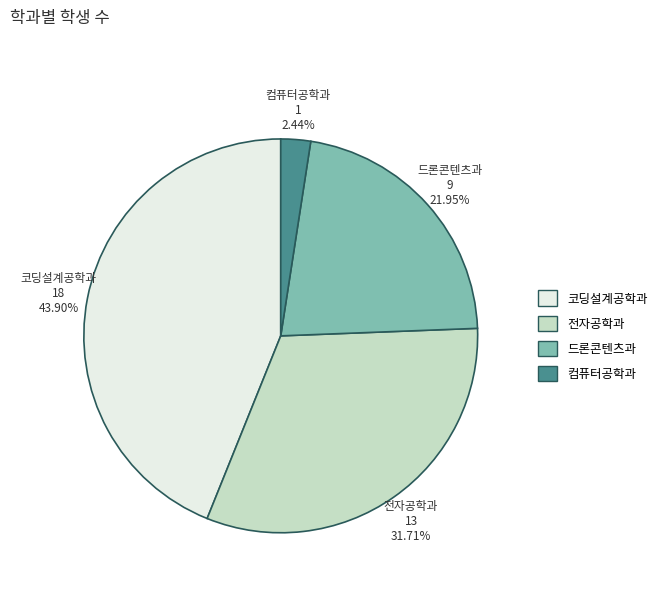

Is it true that 드론콘텐츠과 is 22% of the pie?

True